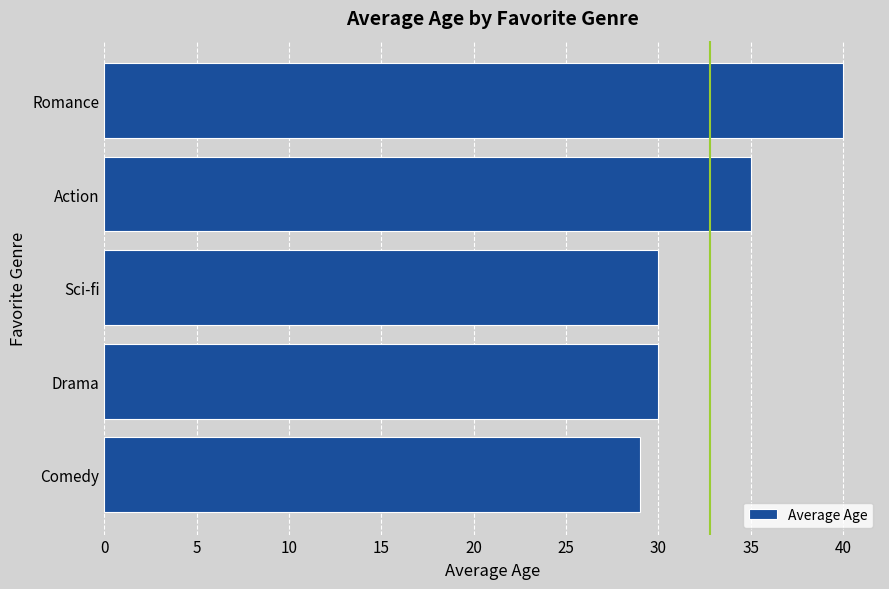

What is the smallest value displayed?

29